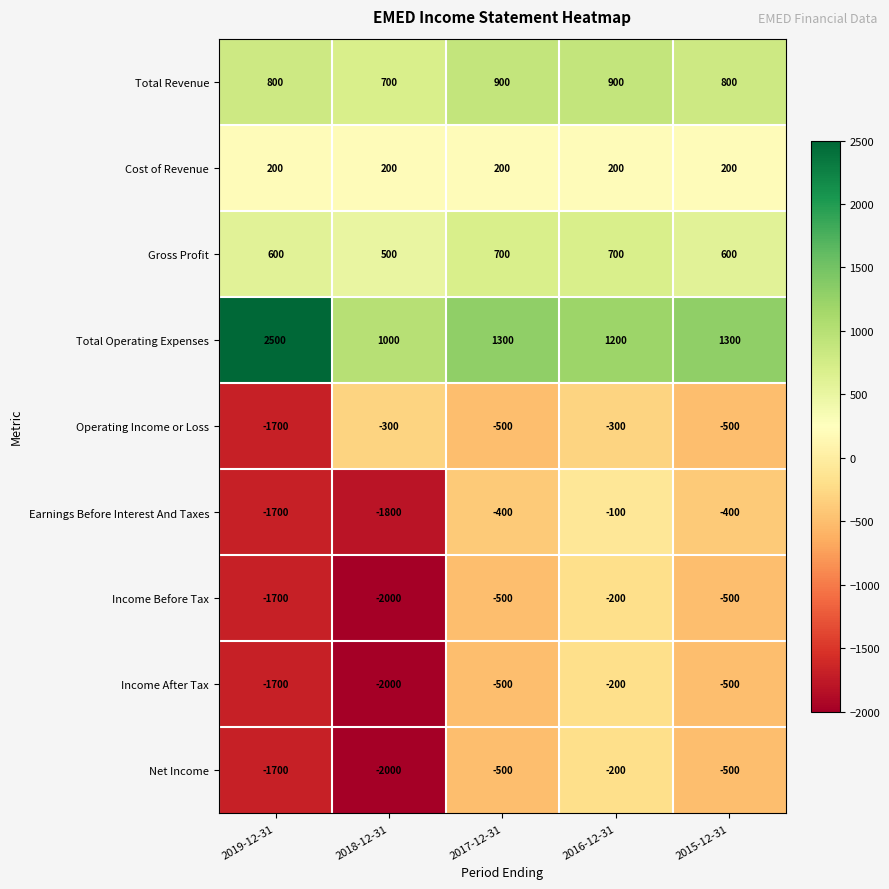

The Income Before Tax series shows -2000 at 2018-12-31. True or false?

True